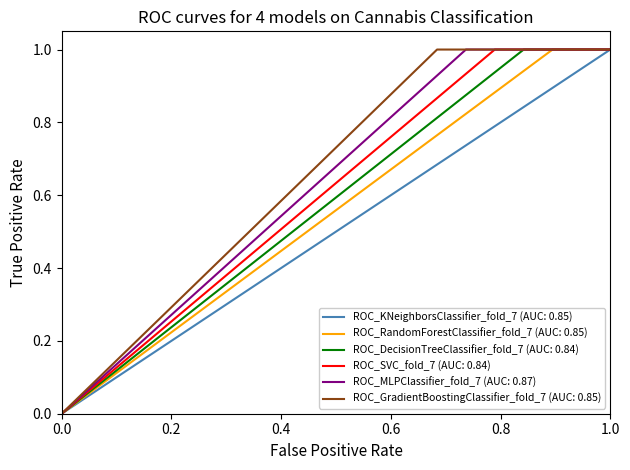

How many lines are shown in the chart?

6